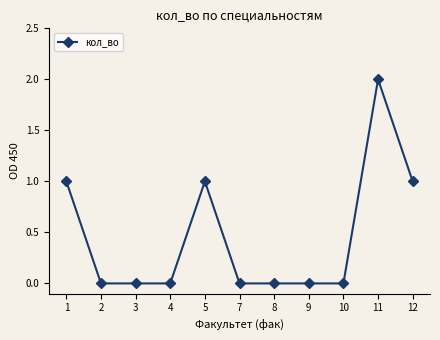

True or false: the data has more than 0 interior local peaks.

True